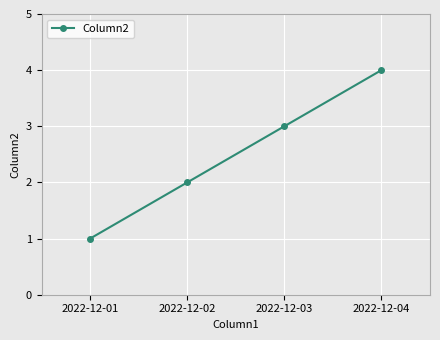

What is the approximate value at 2022-12-03?

3